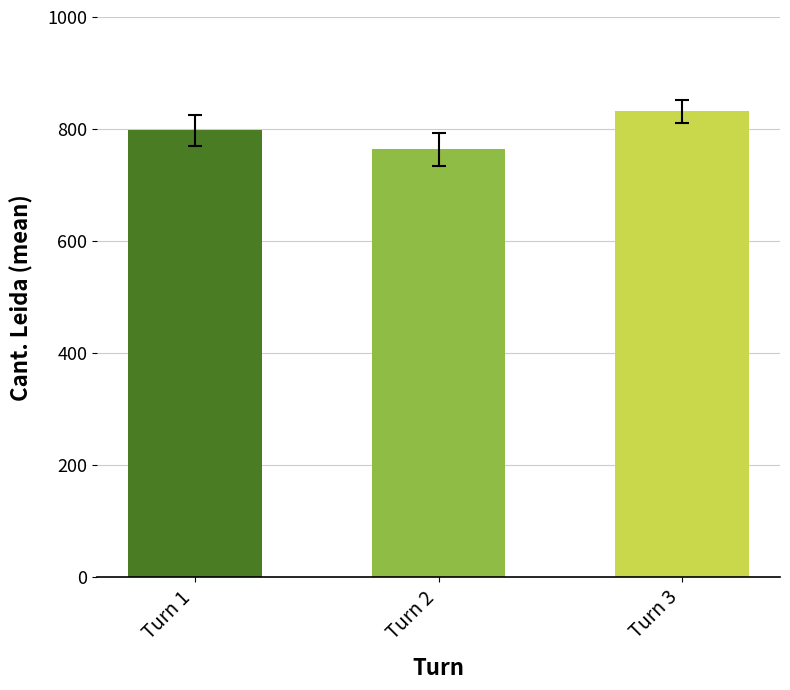

The chart shows a value of 797.5 at Turn 1. True or false?

True